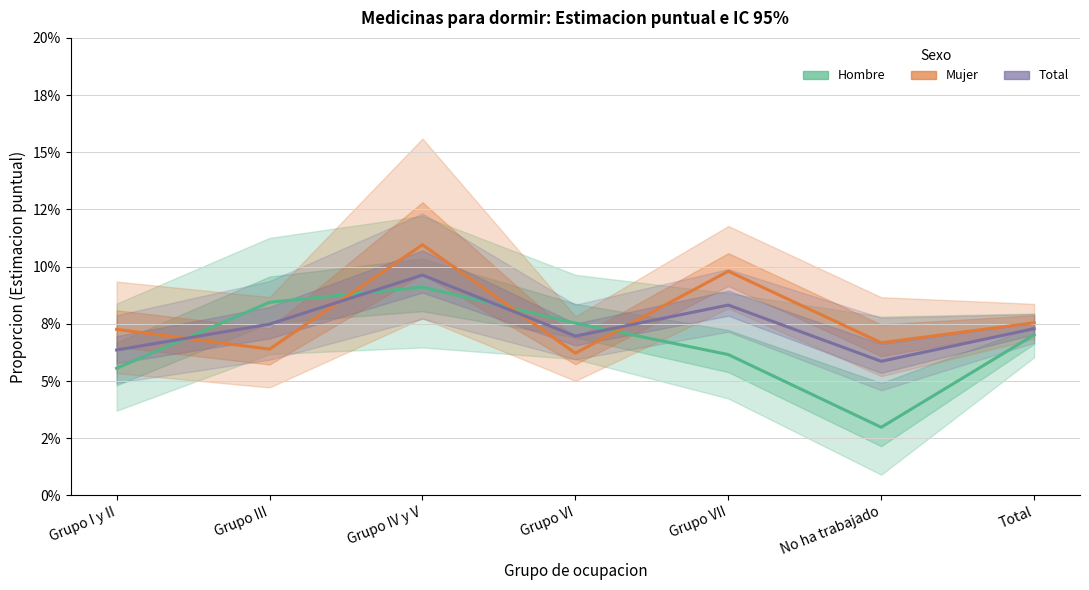

What is the total value across all series at Total?

0.2